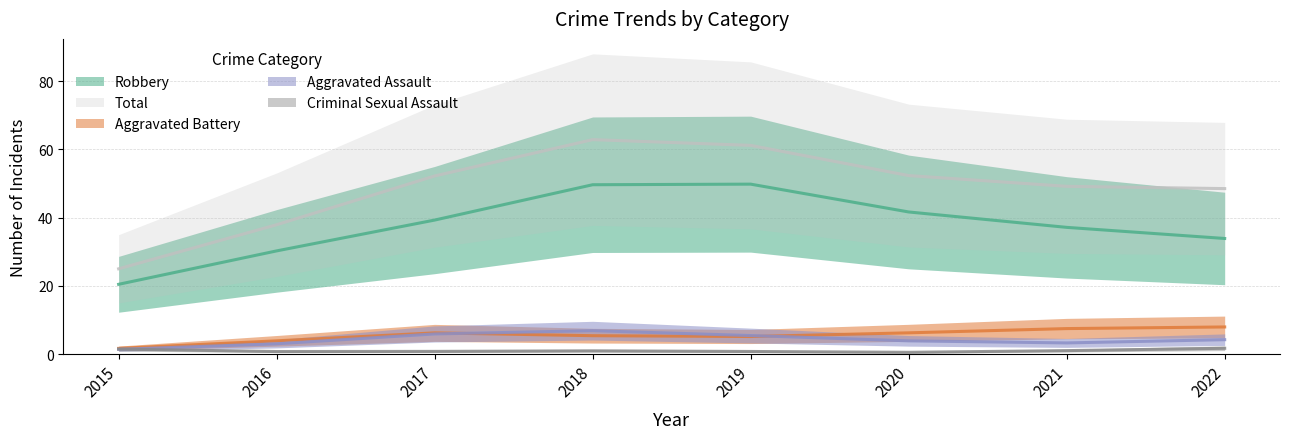

Rank the series by their maximum value, from highest to lowest.

Total, Robbery, Aggravated Battery, Aggravated Assault, Criminal Sexual Assault